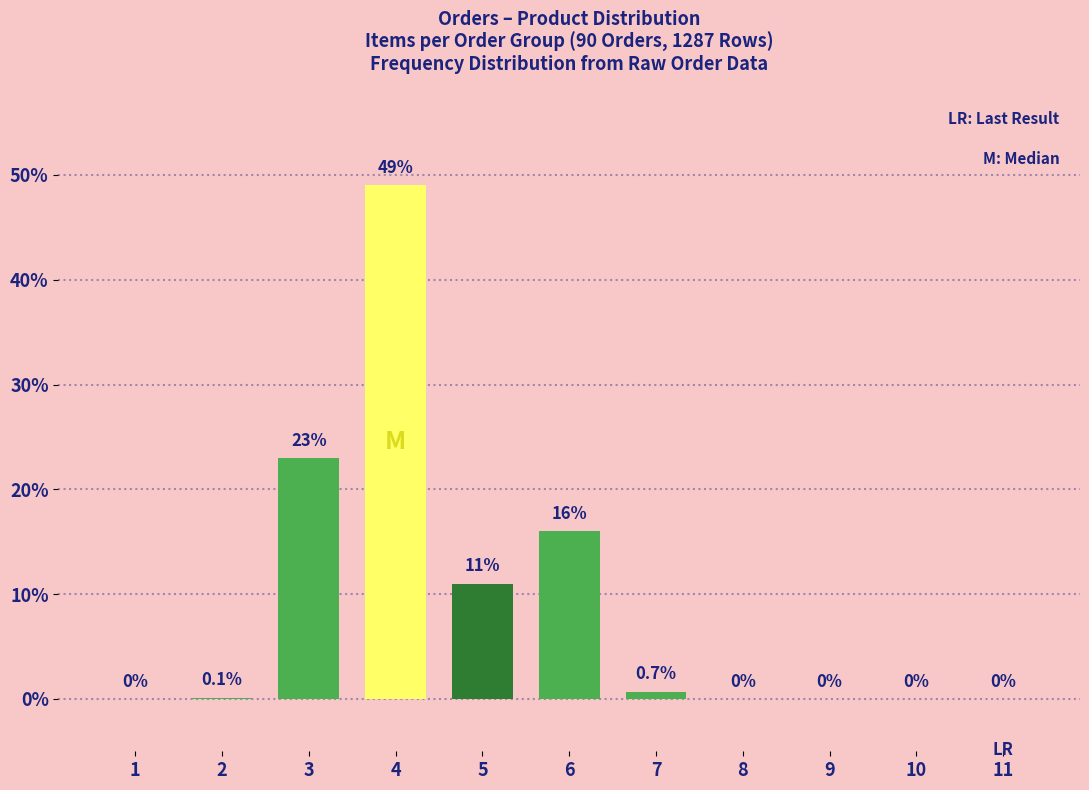

The value at 10 is 0.0. True or false?

True